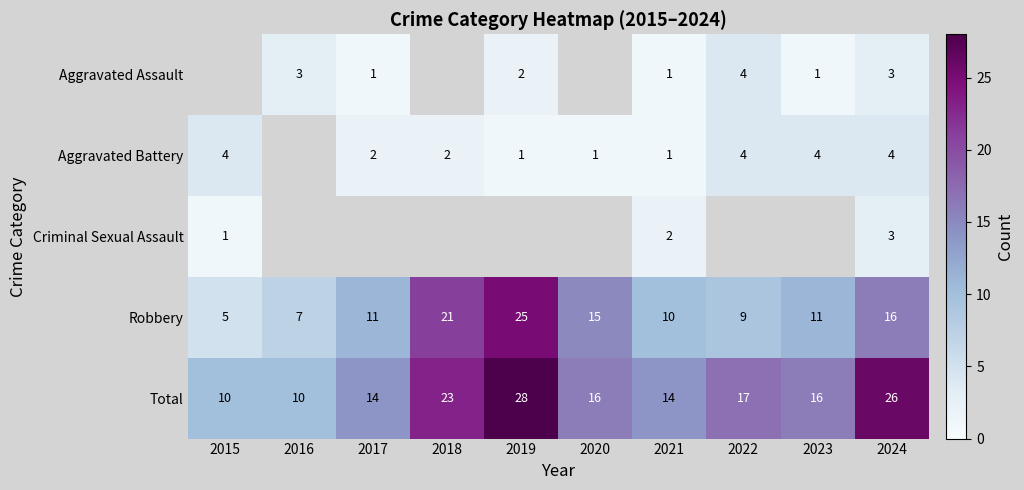

At which label does Total first exceed 16?

2018